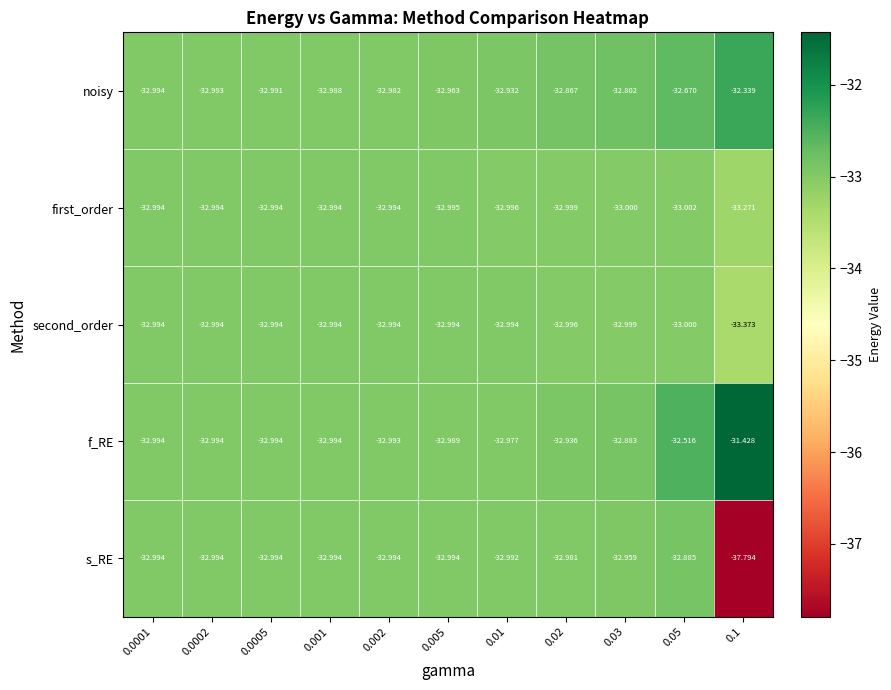

Is the value of second_order at 0.02 greater than the value of s_RE at 0.02?

No